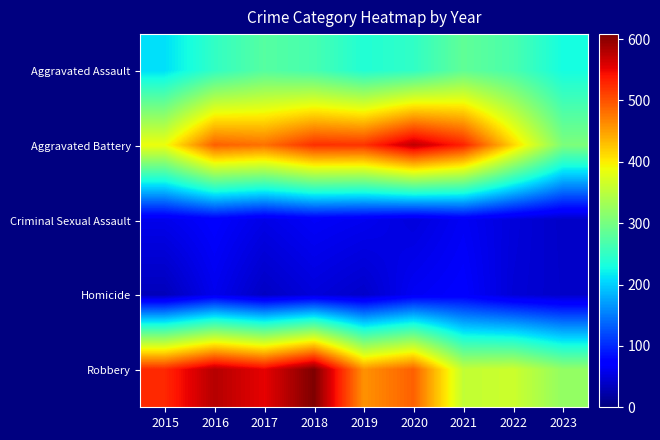

Reading left to right, list all the values displayed in this chart.

Aggravated Assault: 2015=210	2016=250	2017=276	2018=265	2019=238	2020=249	2021=284	2022=267	2023=229
Aggravated Battery: 2015=387	2016=491	2017=480	2018=522	2019=520	2020=574	2021=531	2022=416	2023=305
Criminal Sexual Assault: 2015=58	2016=69	2017=55	2018=65	2019=60	2020=50	2021=63	2022=49	2023=39
Homicide: 2015=32	2016=59	2017=37	2018=49	2019=40	2020=63	2021=69	2022=47	2023=40
Robbery: 2015=527	2016=579	2017=553	2018=608	2019=458	2020=491	2021=356	2022=363	2023=321